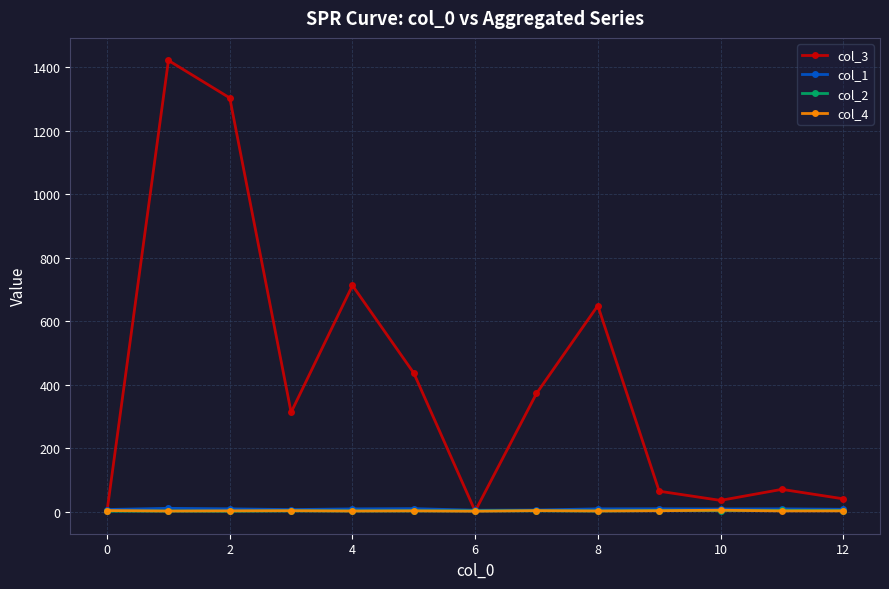

Which series has the largest total across all categories?

col_3